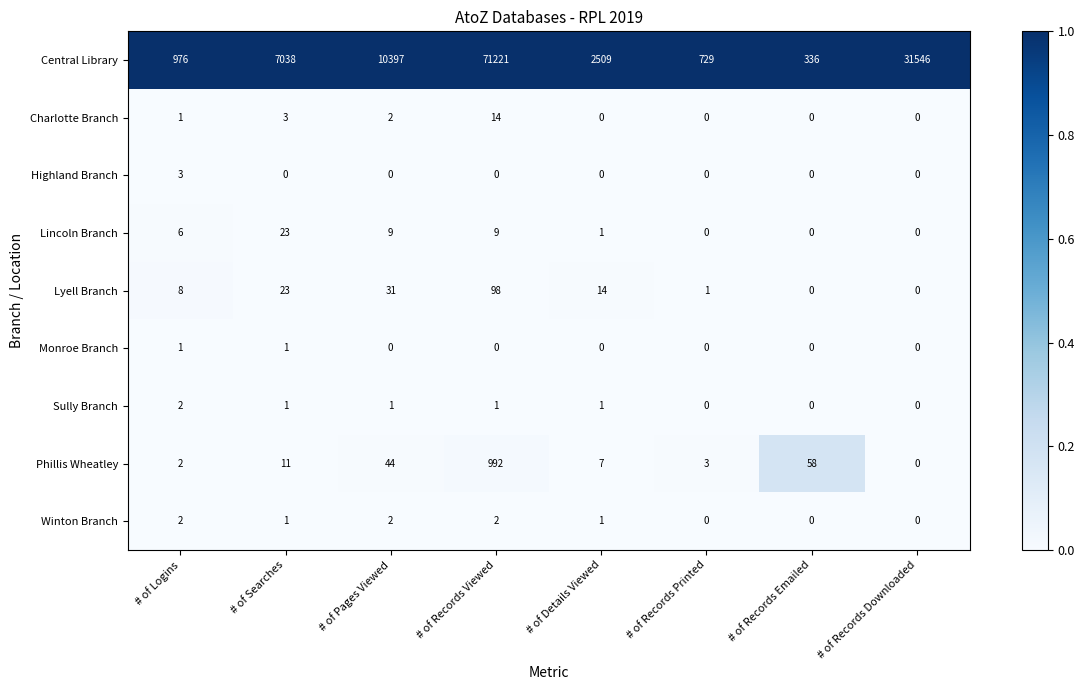

How many data points does each series have?

8